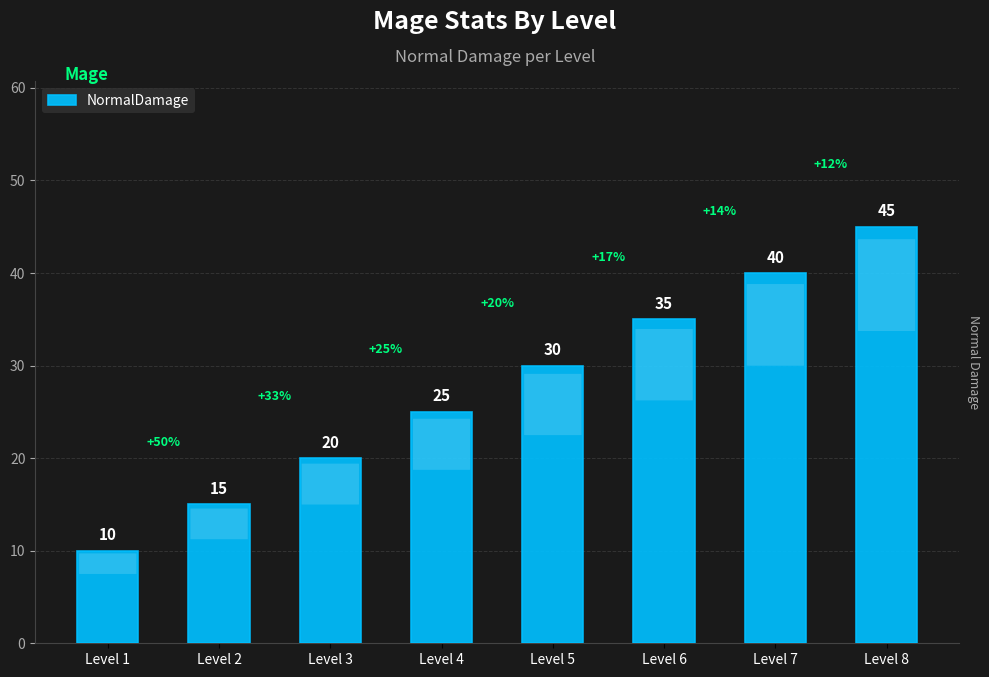

What is the difference between the second highest and minimum values?

30